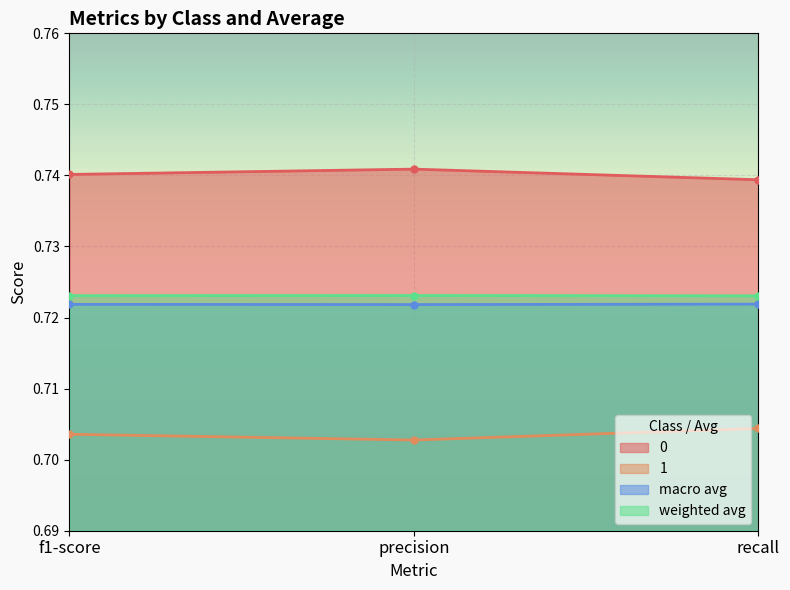

Reading right to left, what are all the values shown in this chart?

0: recall=0.7	precision=0.7	f1-score=0.7
1: recall=0.7	precision=0.7	f1-score=0.7
macro avg: recall=0.7	precision=0.7	f1-score=0.7
weighted avg: recall=0.7	precision=0.7	f1-score=0.7